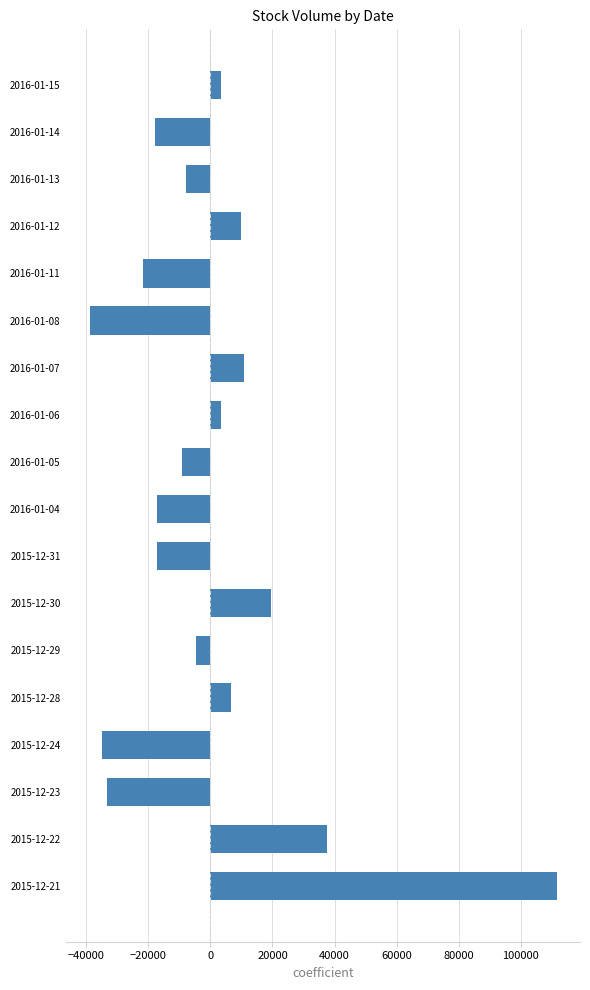

The value at 2016-01-11 is -37592.5. True or false?

False